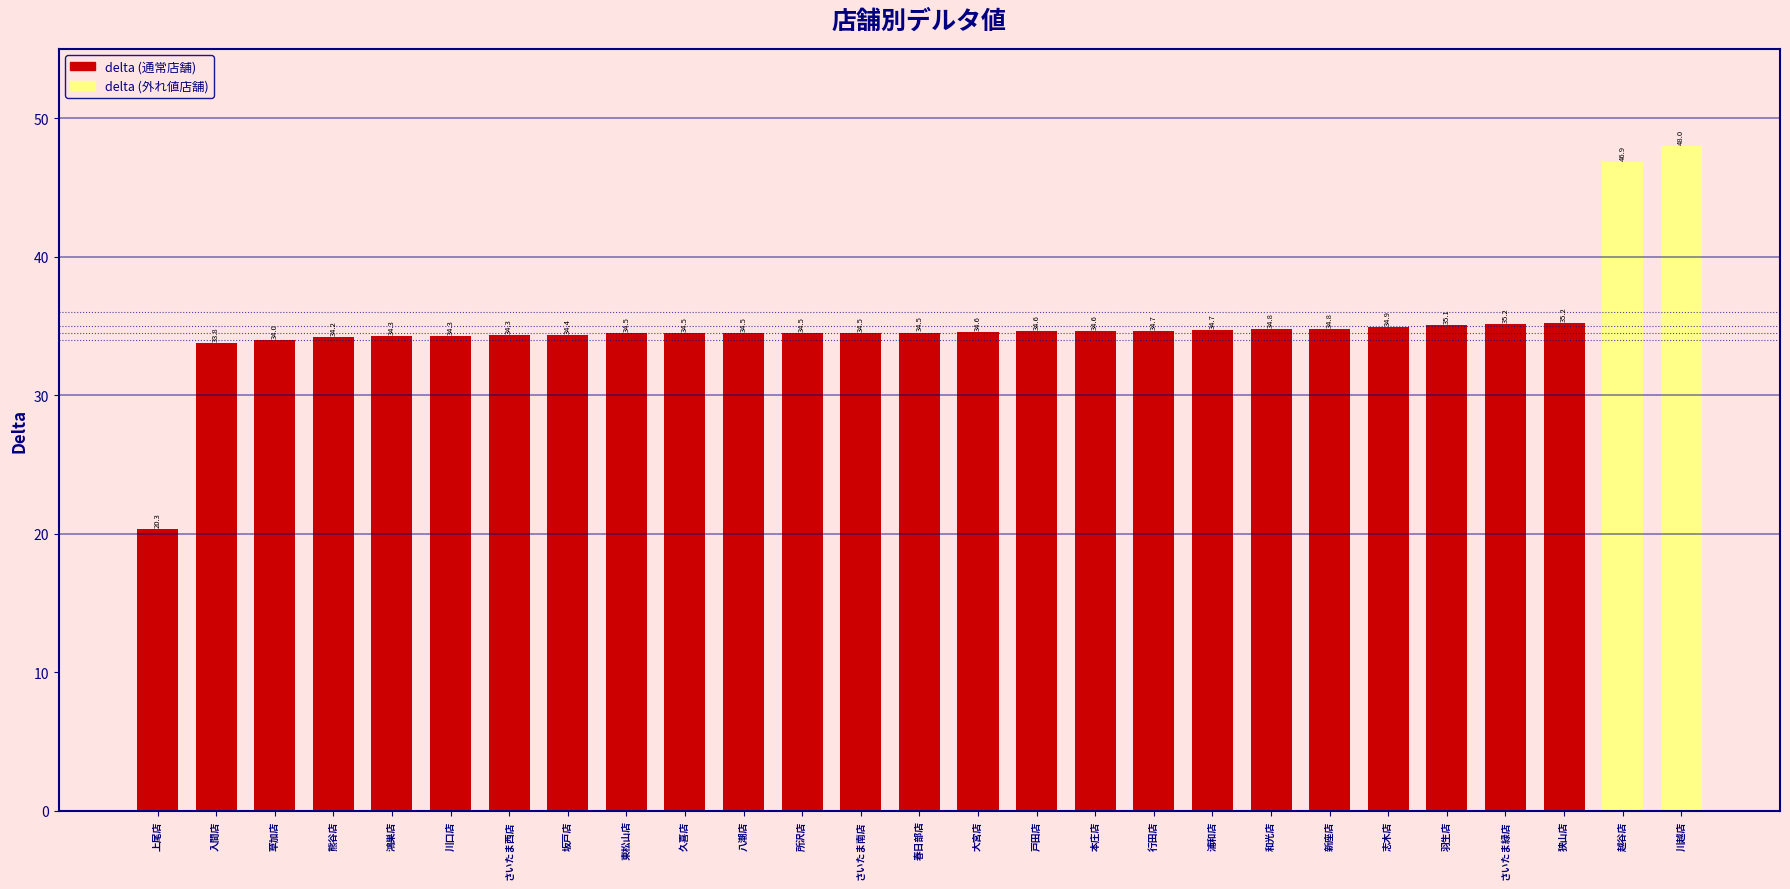

What is the maximum value shown in the chart?

48.0